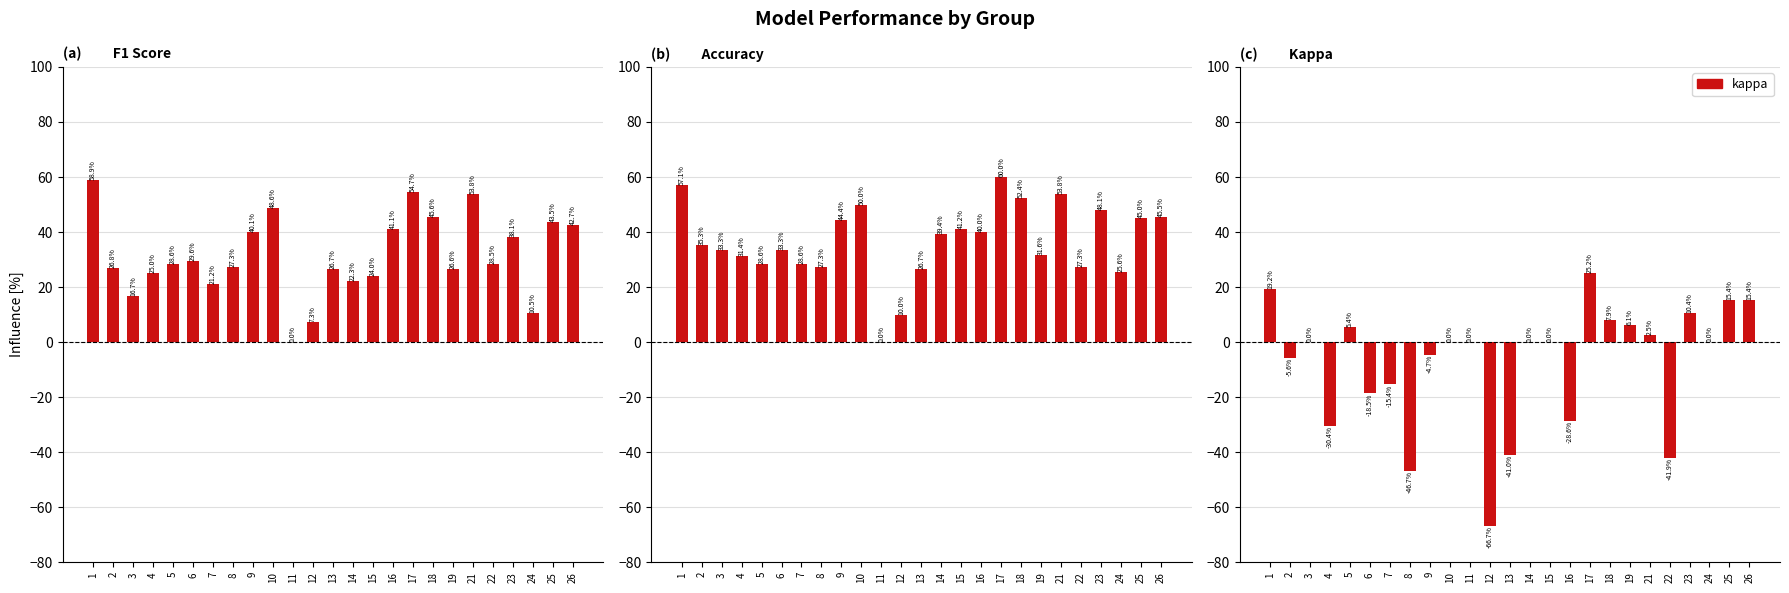

What is the difference between the highest and lowest values at 13?

67.7